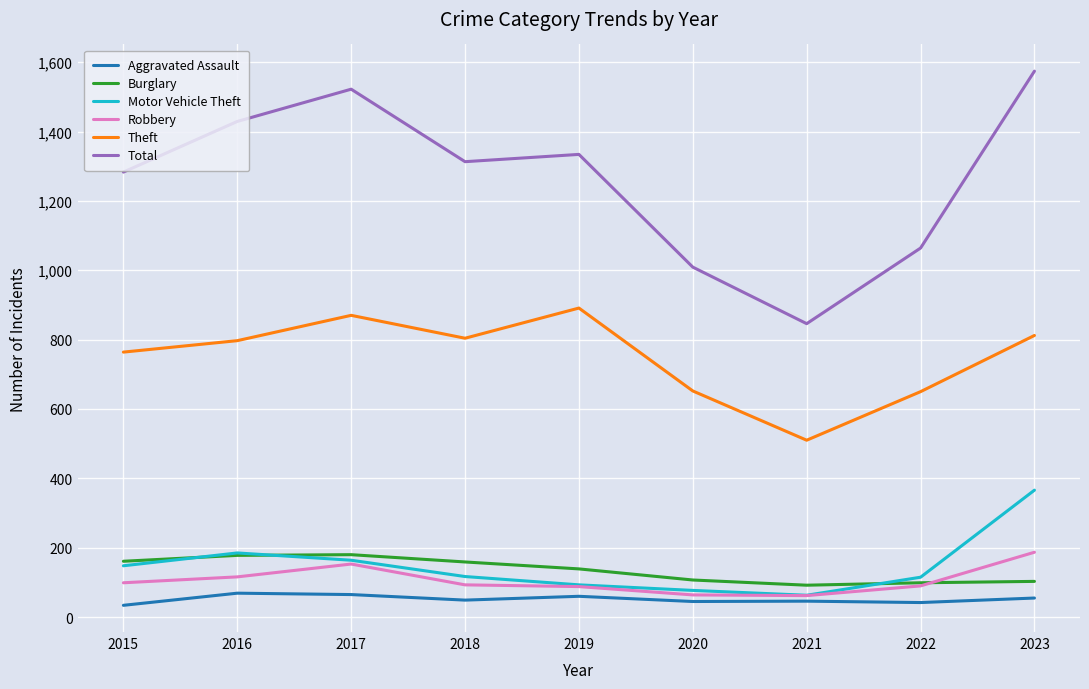

What is the sum of all Motor Vehicle Theft values?

1328